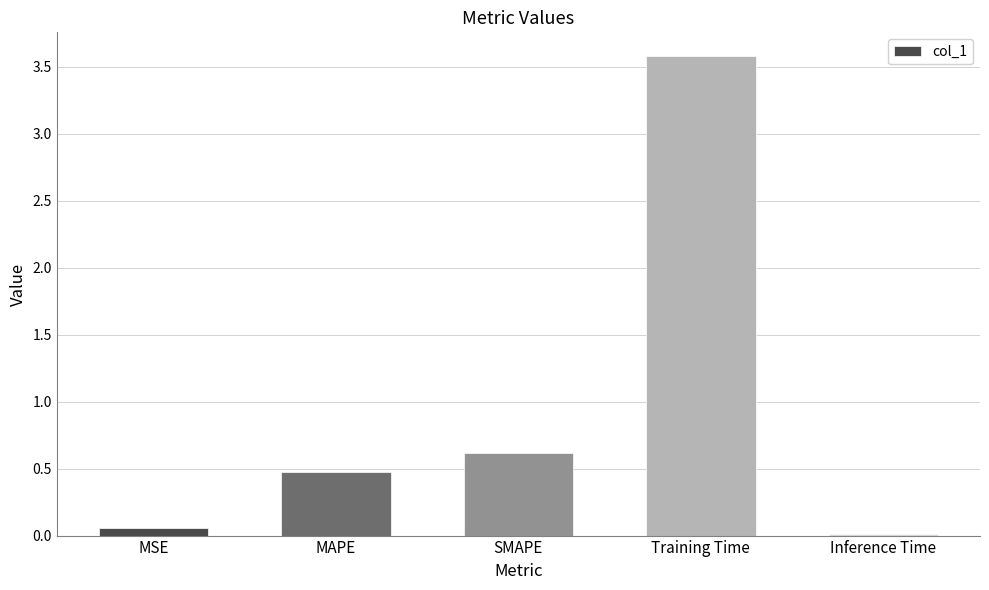

What is the average value?

0.9